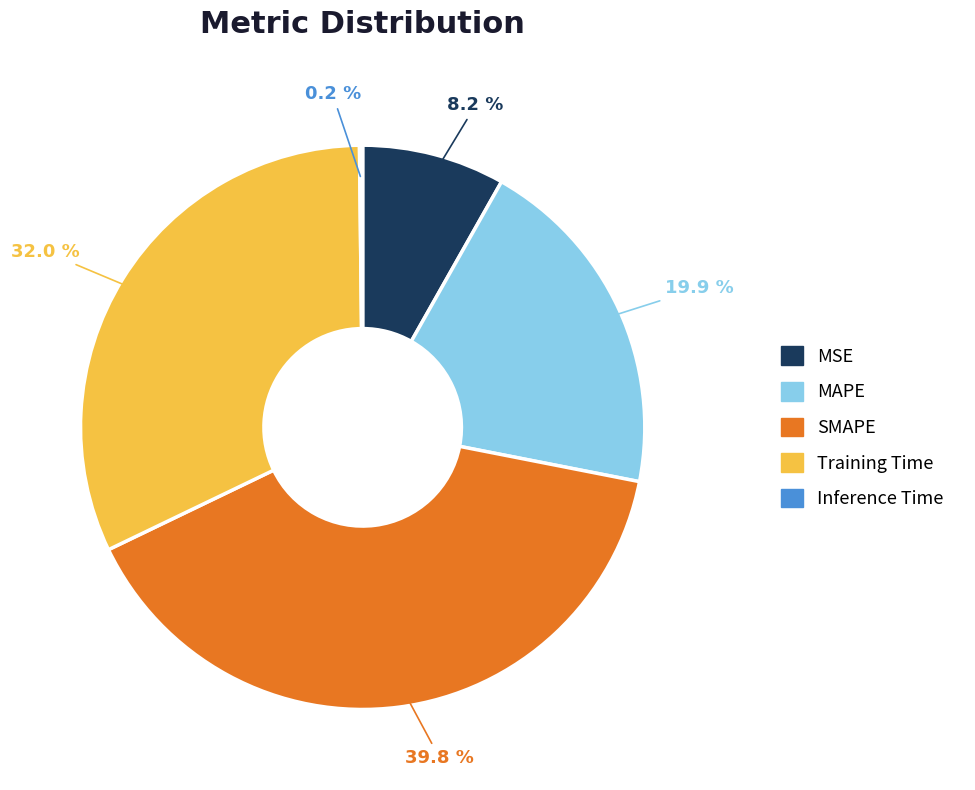

Is SMAPE the majority of the pie?

No